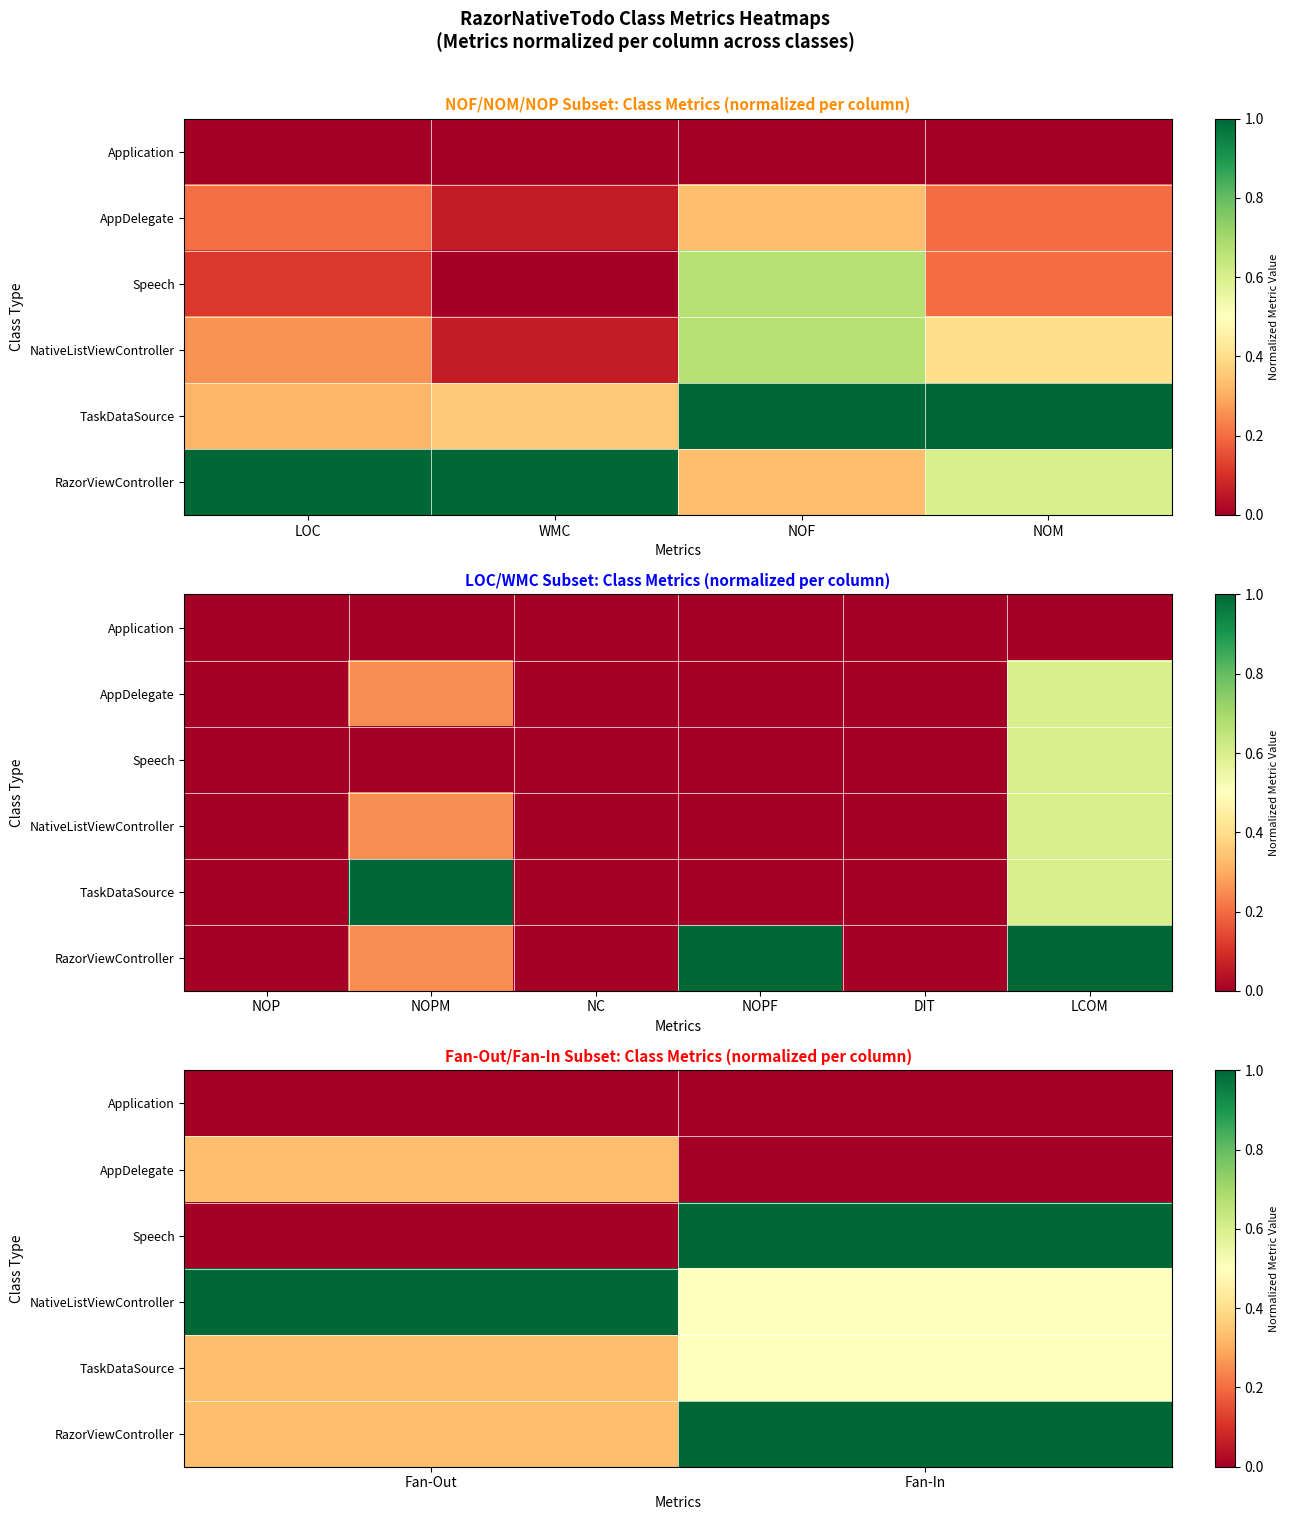

How many categories are shown in the chart?

2